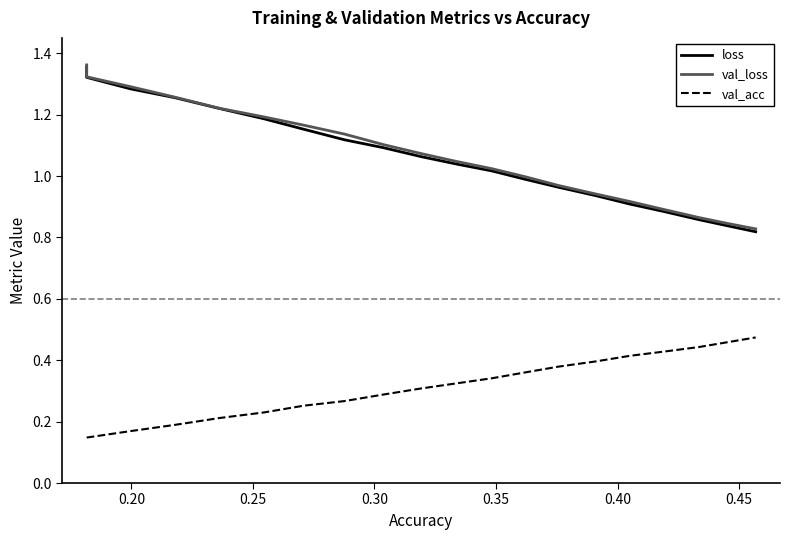

True or false: loss and val_acc intersect in this chart.

False